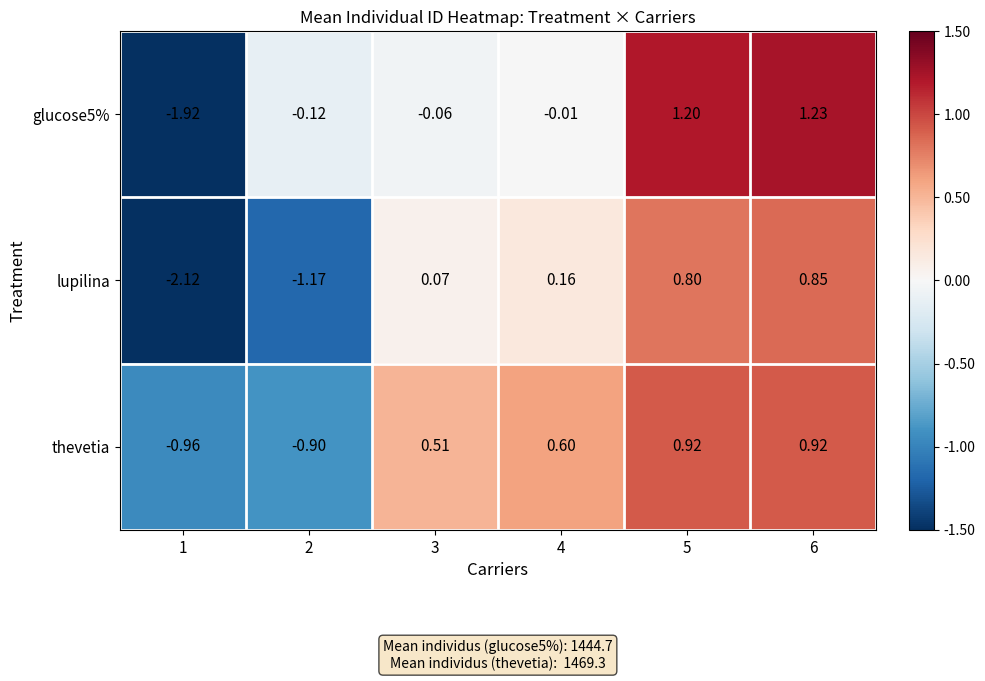

At how many categories does at least one series exceed 0?

4